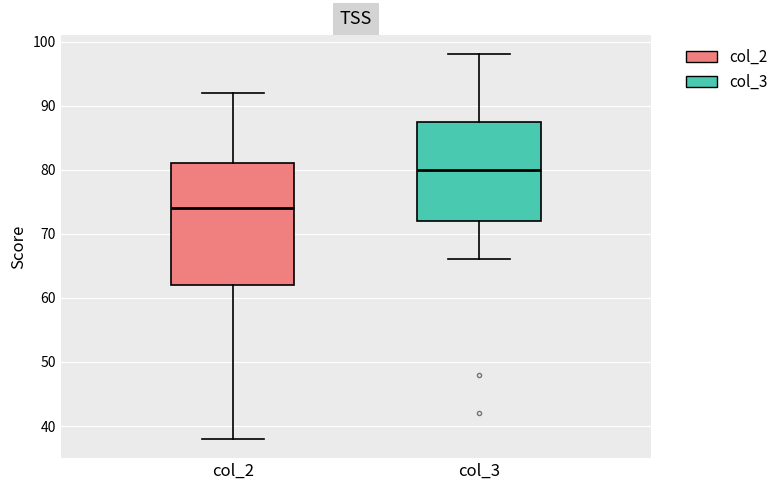

Reading left to right, transcribe this box plot: for each box, give where its median line is, the range the box spans, and where its two whiskers end, as read against the y-axis. The values are not printed on the chart, so give them approximately, as read against the axis.

col_2: median 74, box 62 to 81, whiskers 38 to 92
col_3: median 80, box 72 to 88, whiskers 66 to 98